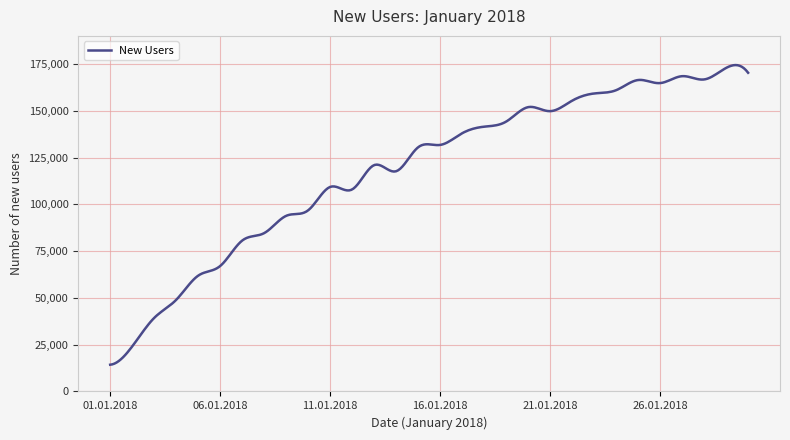

What is the smallest value displayed?

14293.0